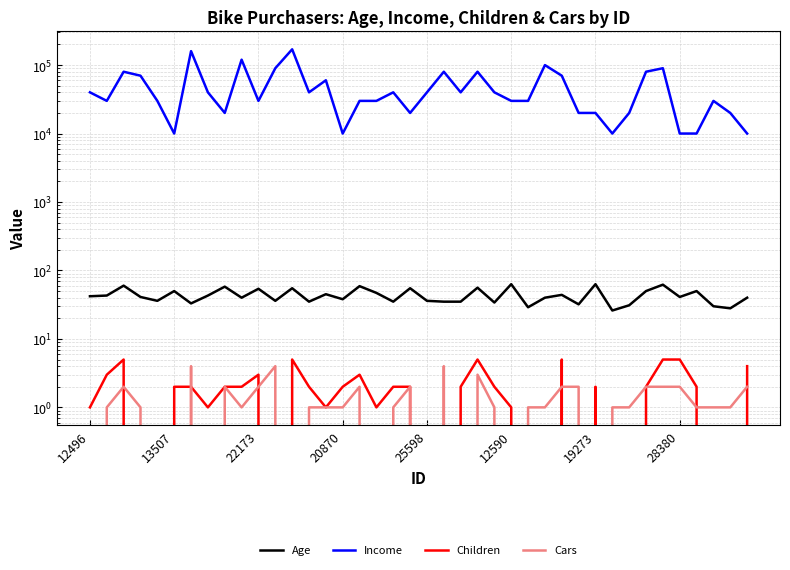

At which label is Cars closest to 2?

22173